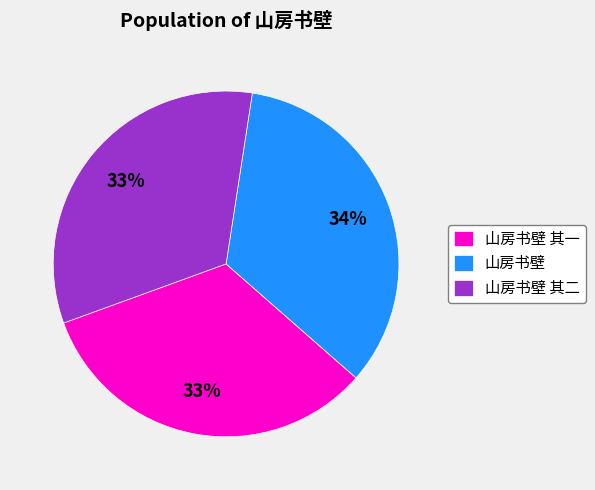

To the nearest percent, what portion does 山房书壁 represent?

34%